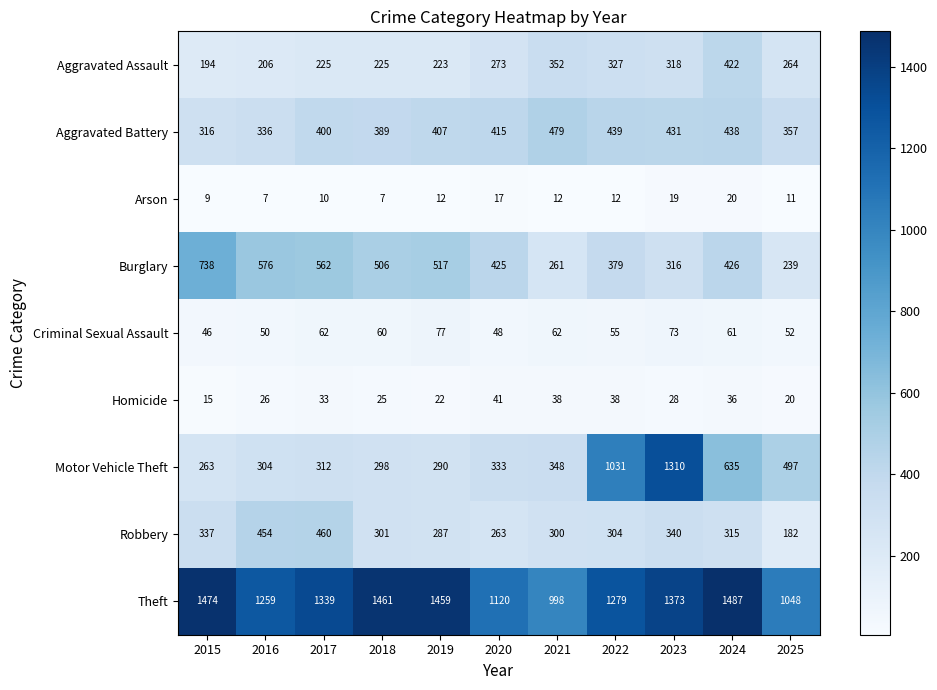

How many distinct data groups are displayed?

9